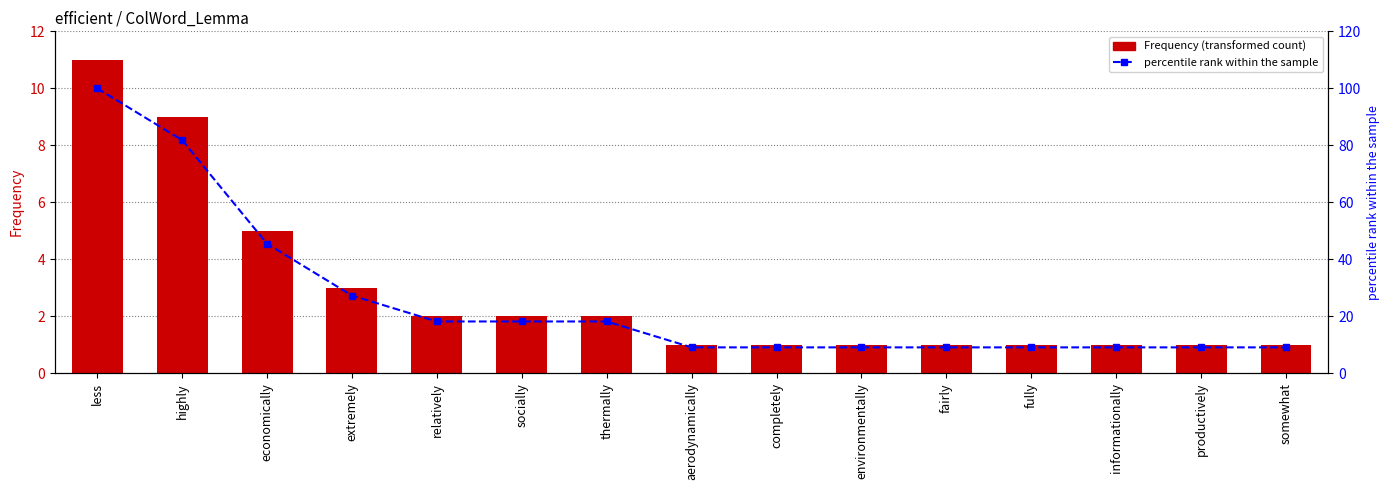

Read the percentile rank within the sample value at less.

100.0